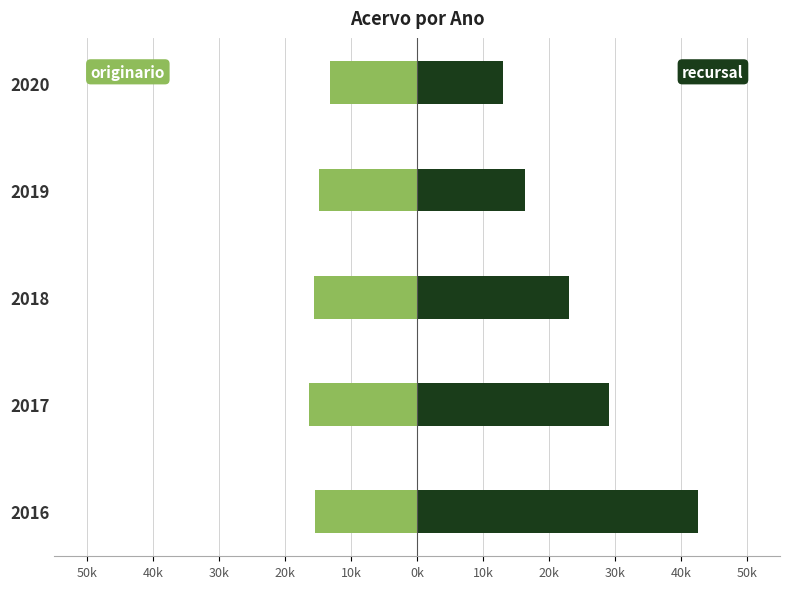

Which series has the widest spread of values?

recursal